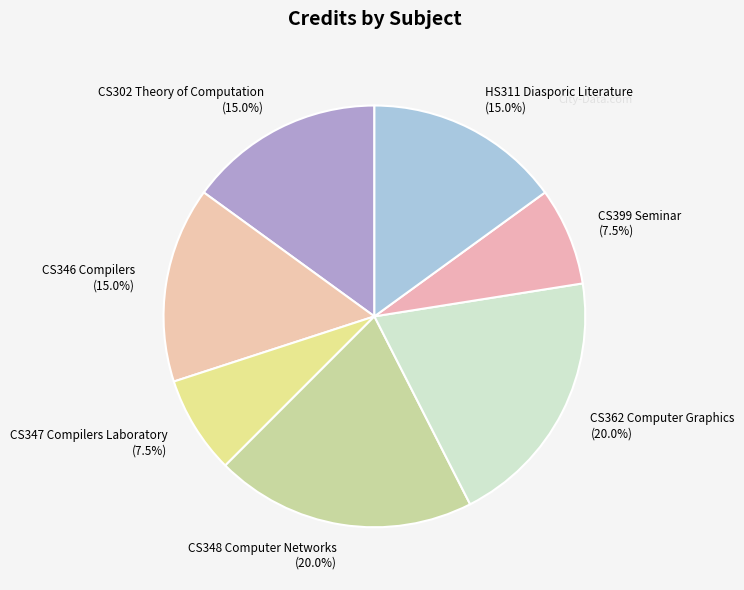

Does CS362 Computer Graphics (20.0%) account for over 50% of the chart?

No